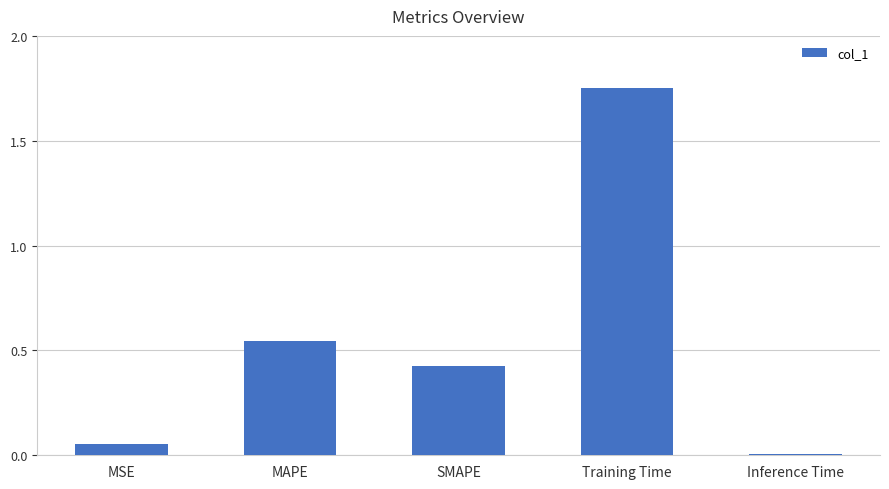

How many bars are there in total?

5